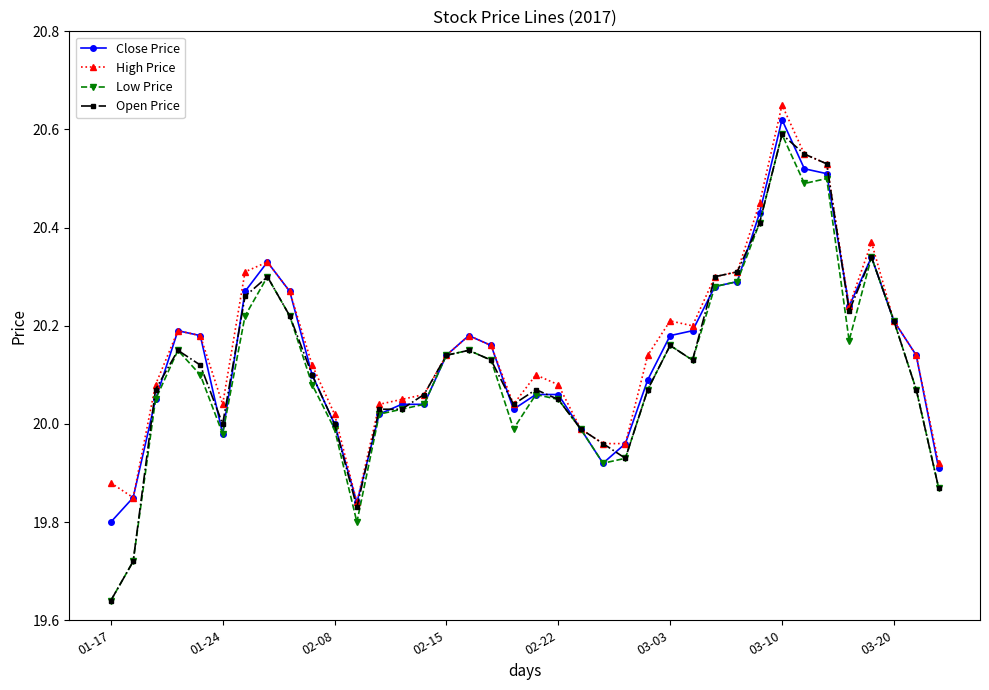

At which category does Low Price reach its first local valley?

01-24